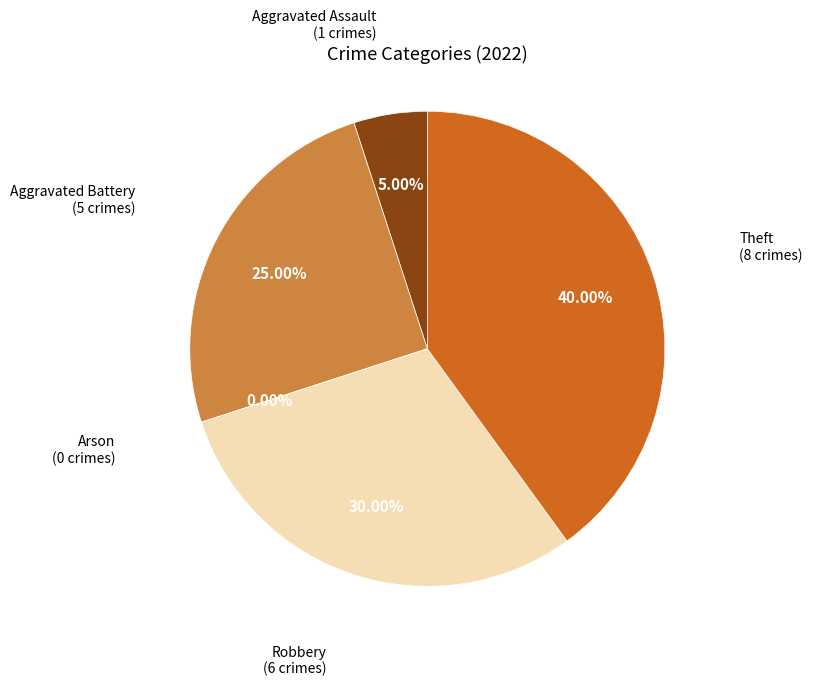

Count the number of slices in the pie.

5